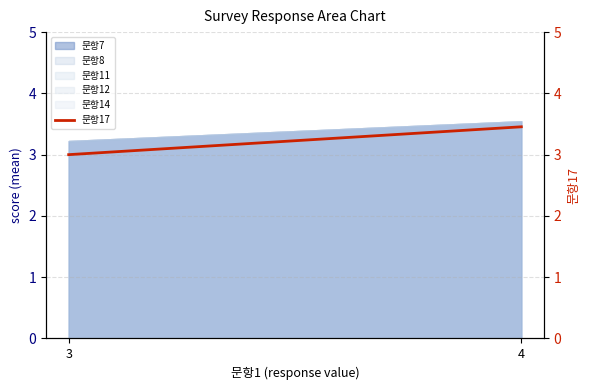

What is the change in value from 3 to 4?

+0.5